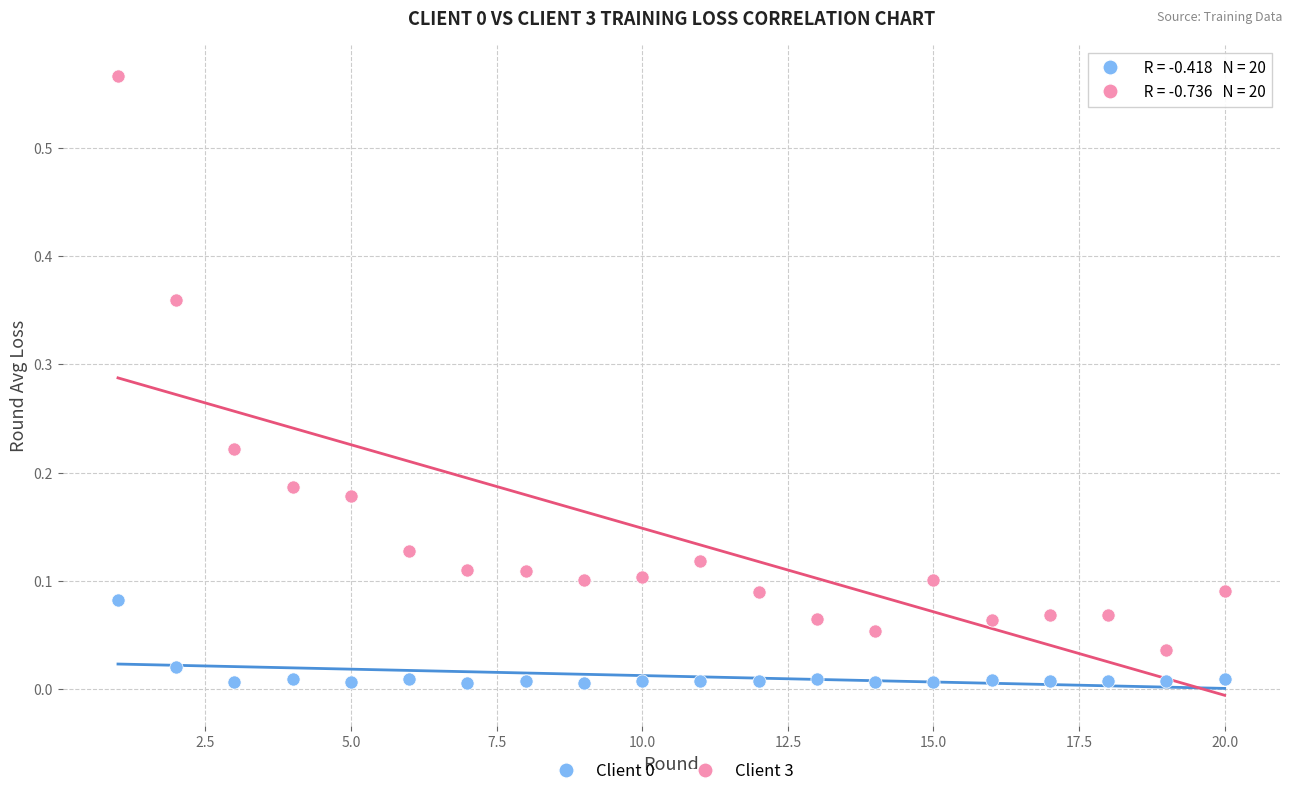

What is the X range (max minus min) for the scatter plot?

19.0